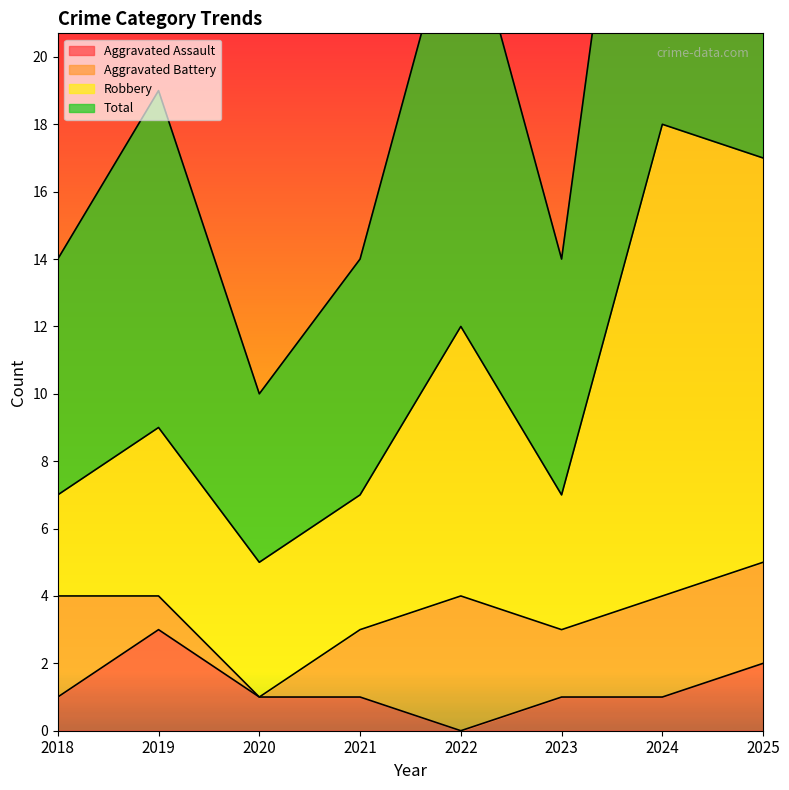

True or false: Total and Aggravated Assault intersect in this chart.

False